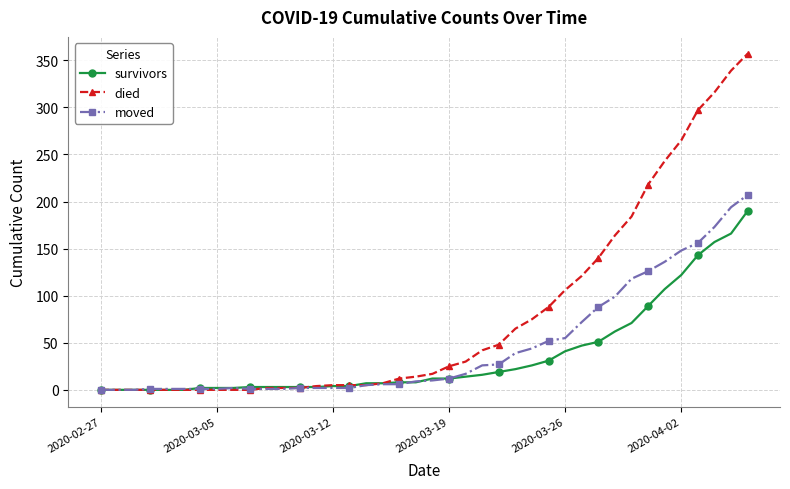

How many values in the died series are below 17?

20